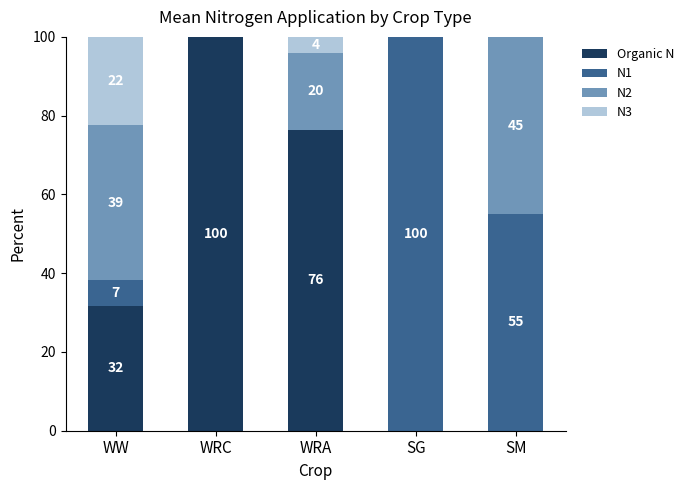

Which series has the largest range (max minus min)?

Organic N